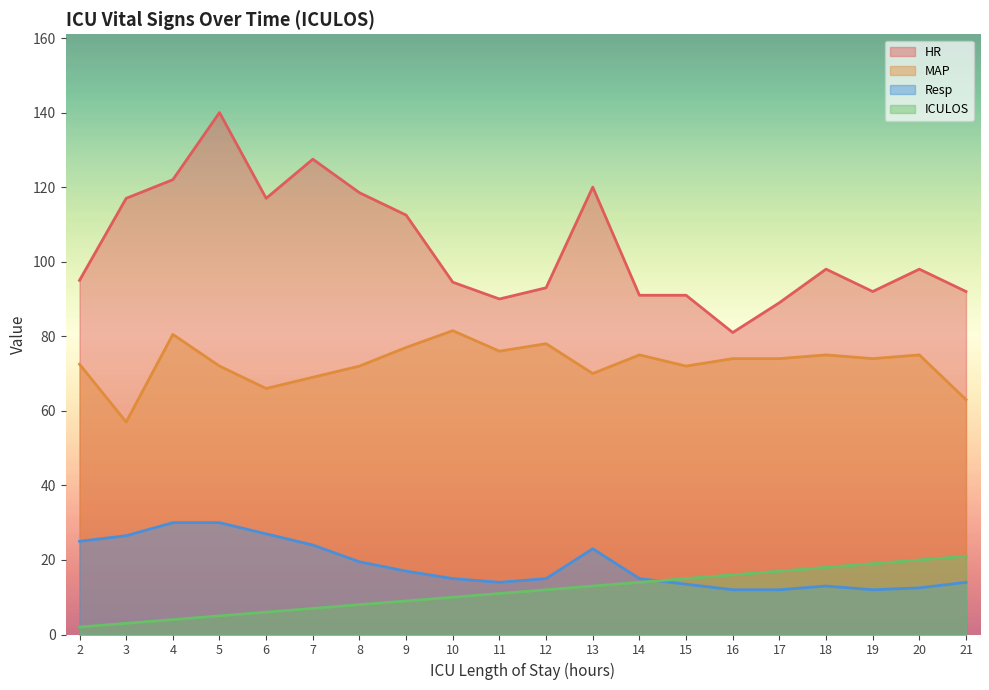

Which series has the largest total across all categories?

HR